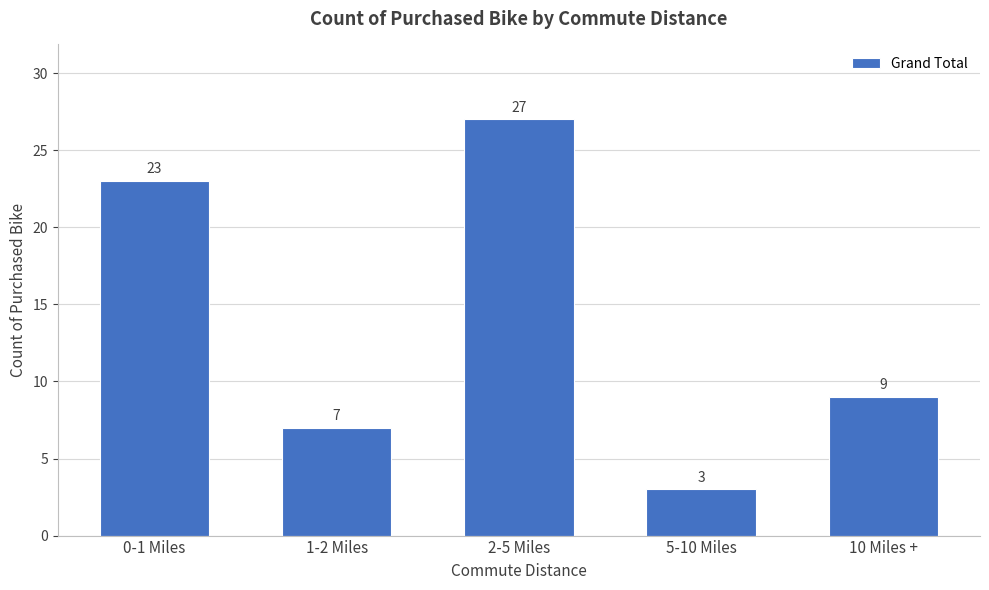

Reading right to left, extract all data points from this chart.

9	3	27	7	23